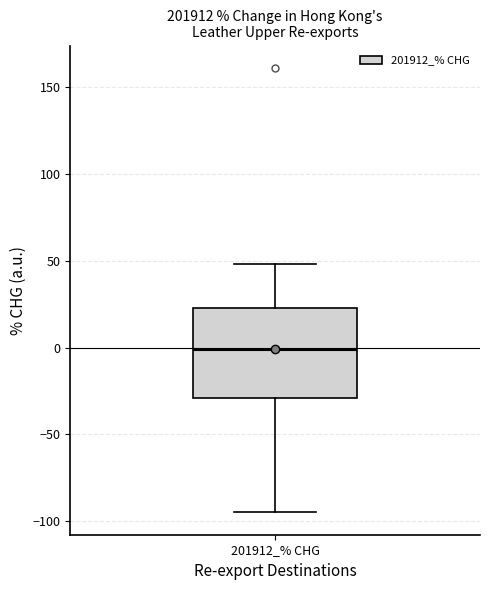

Transcribe this box plot: give where the median line is, the range the box spans, and where the two whiskers end, as read against the y-axis. The values are not printed on the chart, so give them approximately, as read against the axis.

median 0, box -30 to 25, whiskers -95 to 50